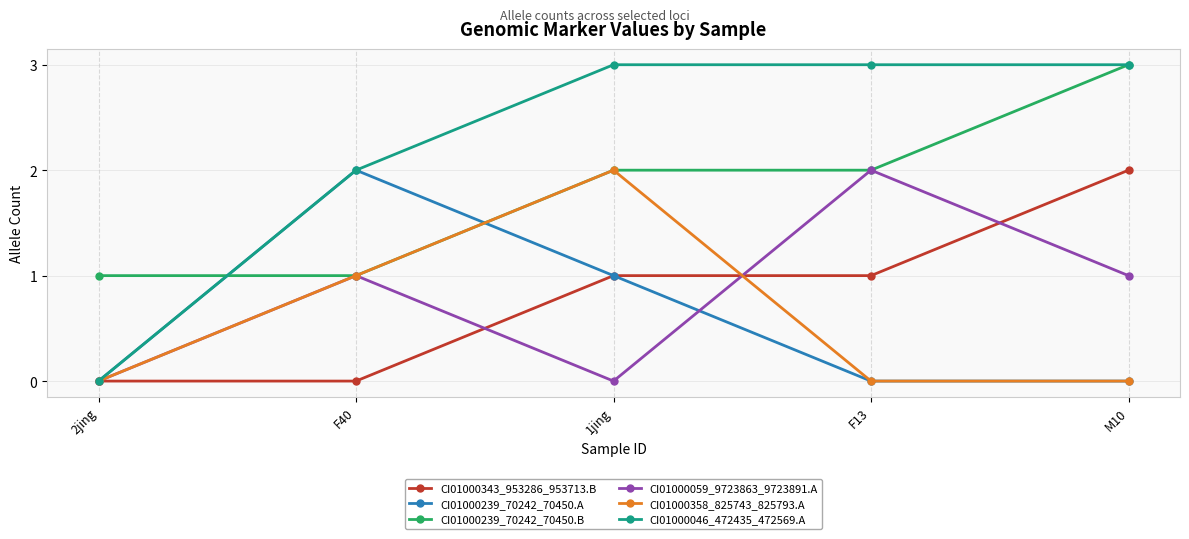

Between F40 and F13, which series saw the biggest shift?

CI01000239_70242_70450.A